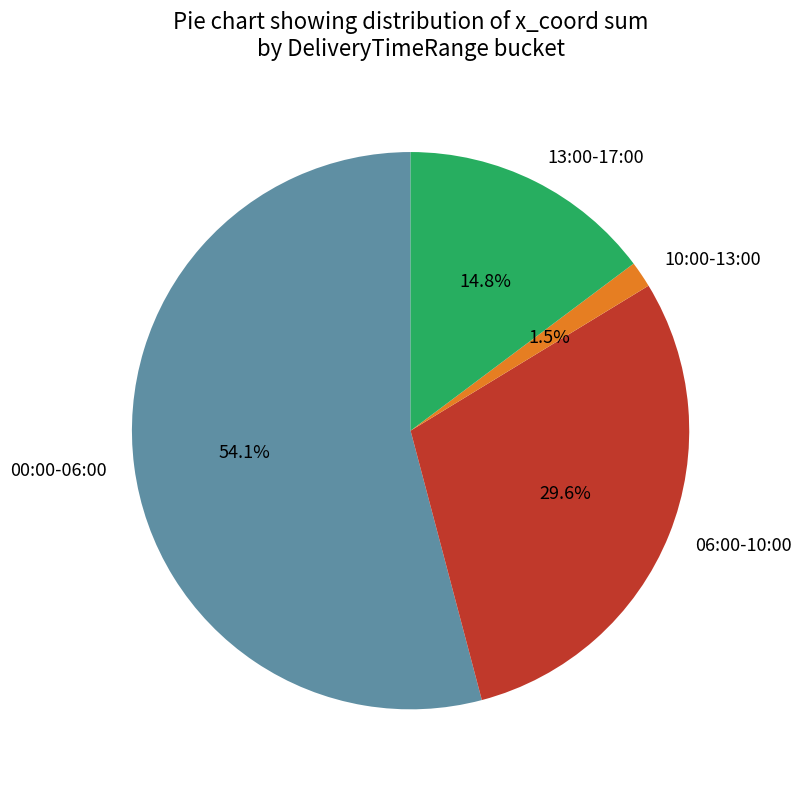

How many slices are in this pie chart?

4